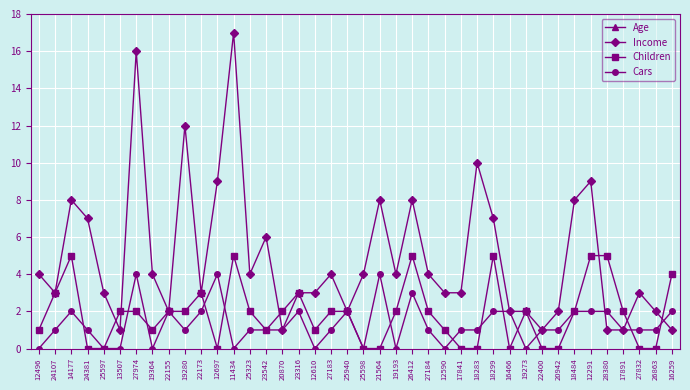

What is the label of the 9th point from the left?

22155